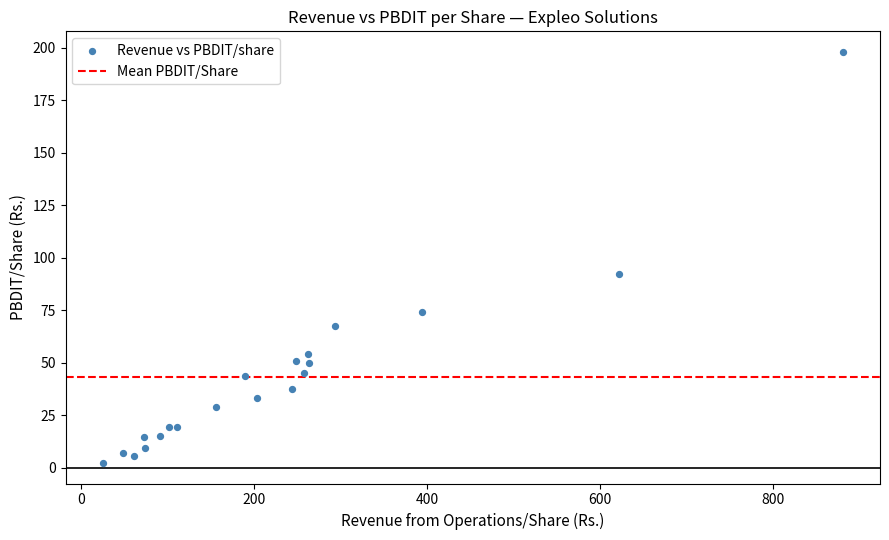

What Y value in the scatter plot is closest to 100?

92.5